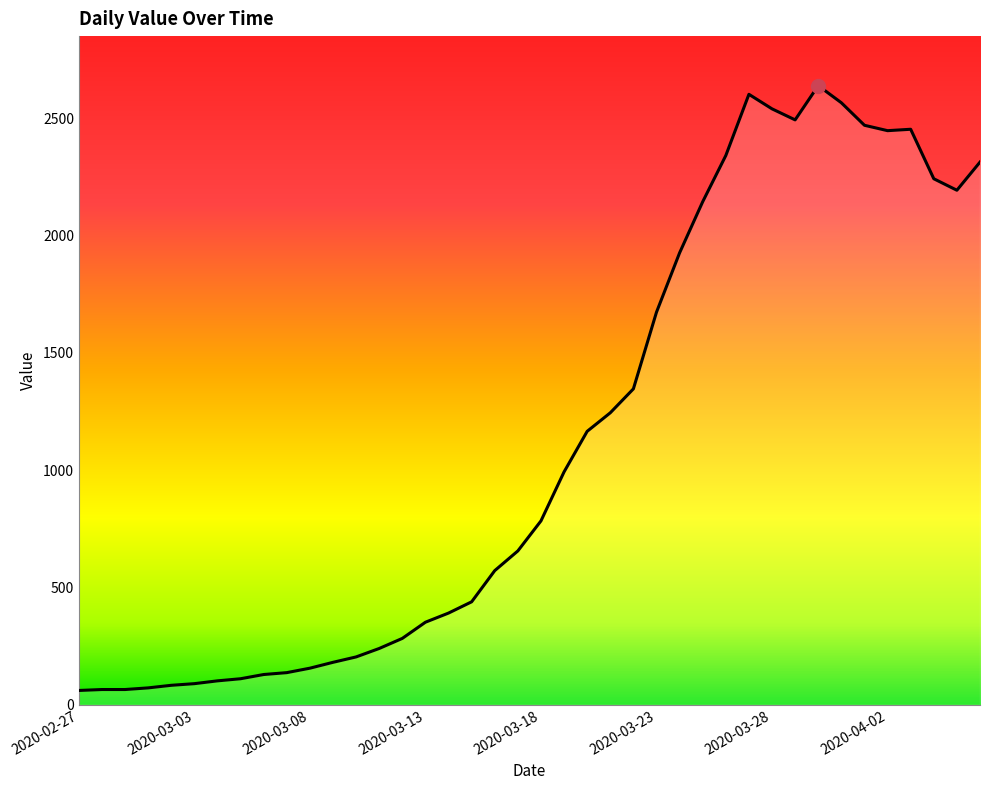

True or false: there are more than 0 points higher than both neighbors.

True